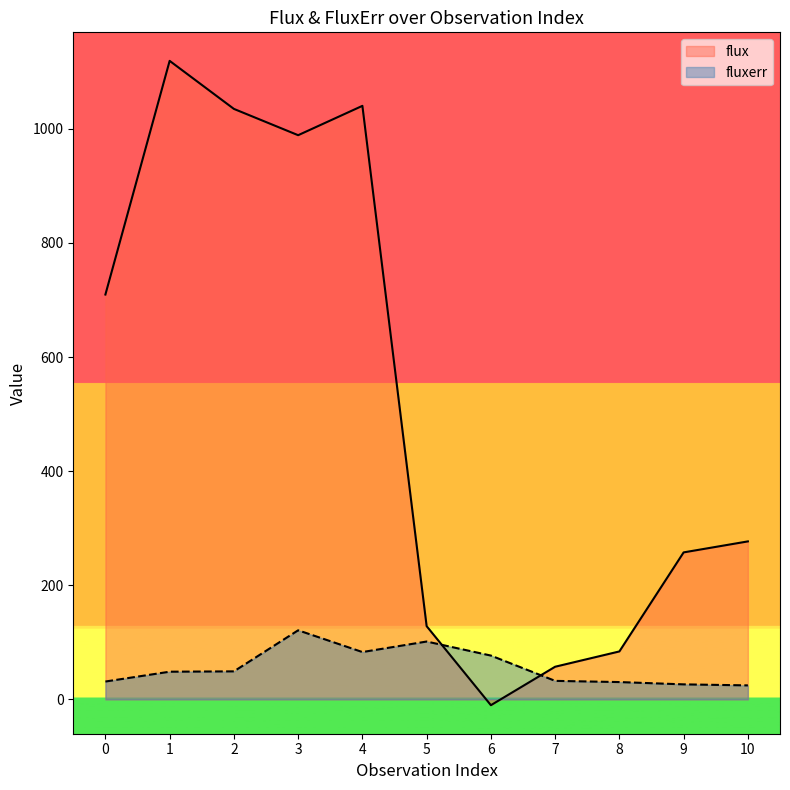

Reading left to right, transcribe all the data shown in this chart.

flux: 709.5	1119.1	1034.9	988.8	1040.2	128.3	-10.3	57.1	84.0	257.6	276.8
fluxerr: 31.2	48.4	49.0	121.0	82.9	101.3	76.7	32.4	30.3	26.2	24.5